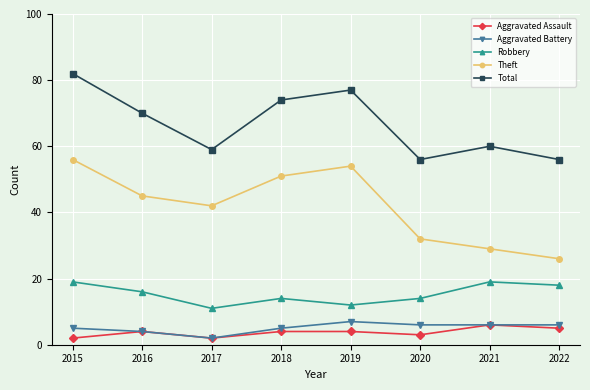

Reading left to right, list all the values displayed in this chart.

Aggravated Assault: 2	4	2	4	4	3	6	5
Aggravated Battery: 5	4	2	5	7	6	6	6
Robbery: 19	16	11	14	12	14	19	18
Theft: 56	45	42	51	54	32	29	26
Total: 82	70	59	74	77	56	60	56